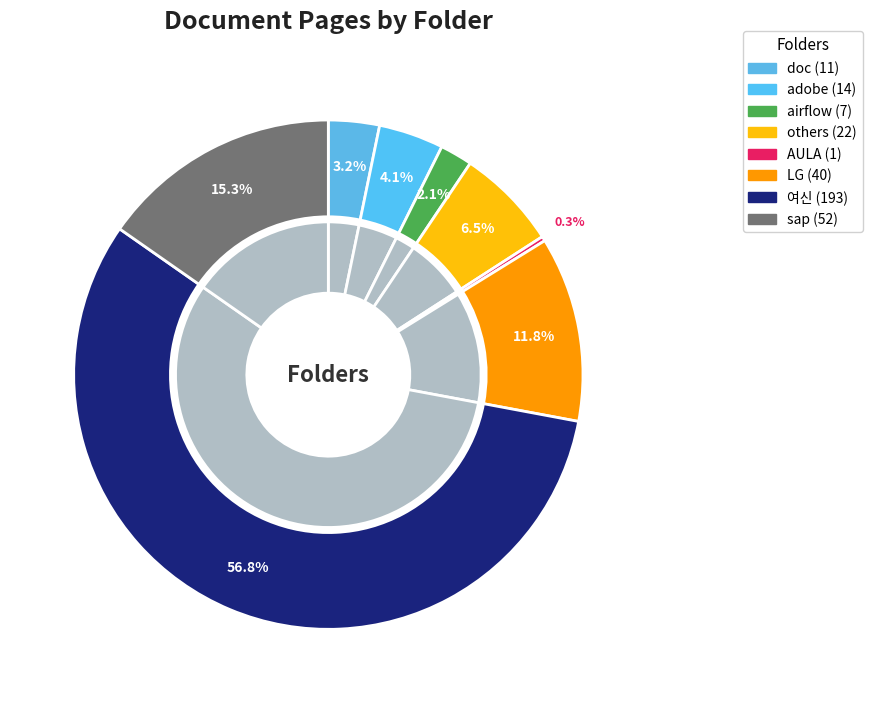

Count the number of slices in the pie.

8